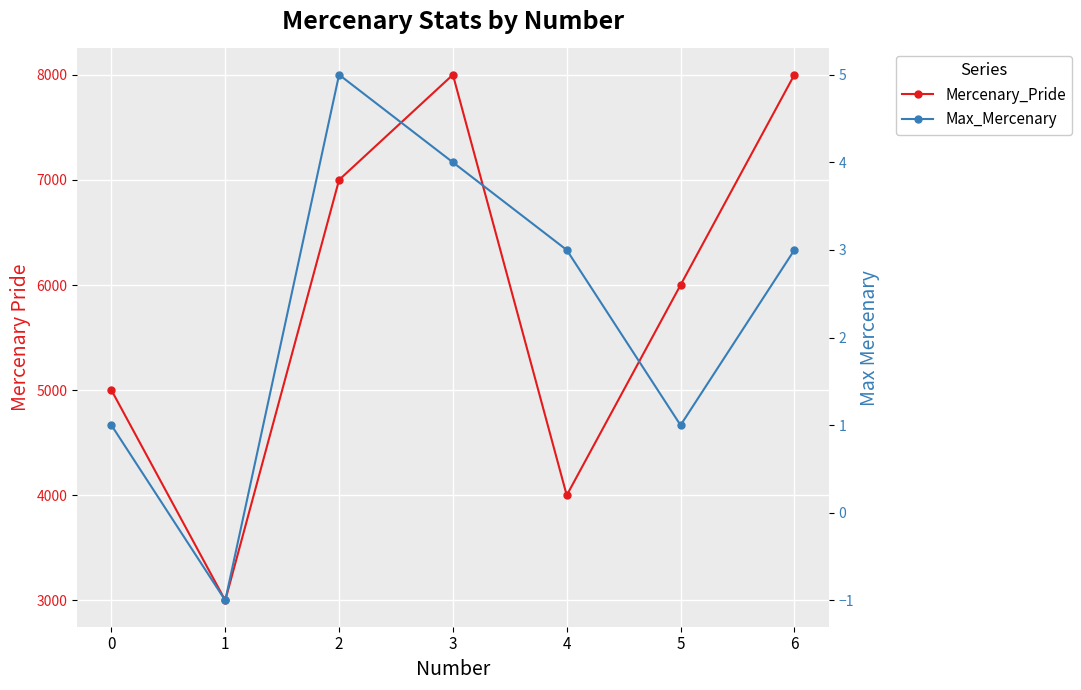

How many values in the Max_Mercenary series are below 3?

3